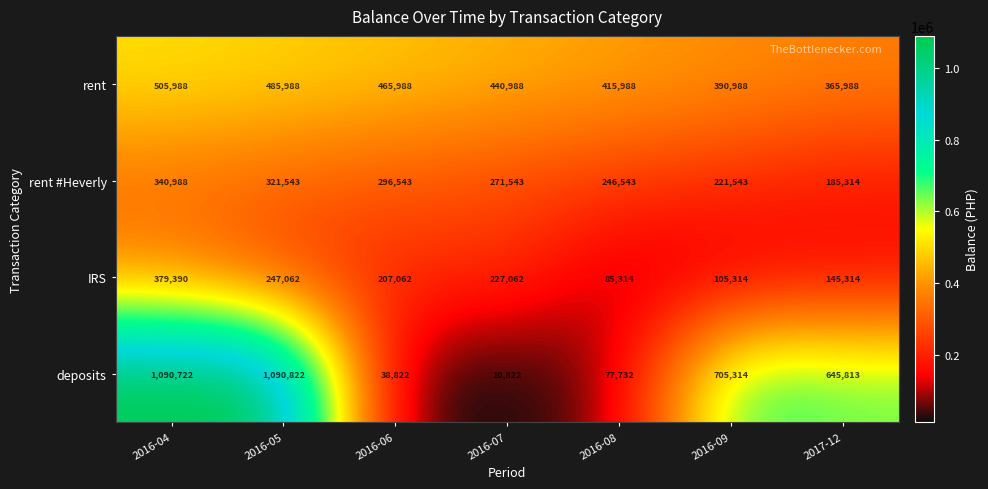

What is the total value across all series at 2016-09?

1423159